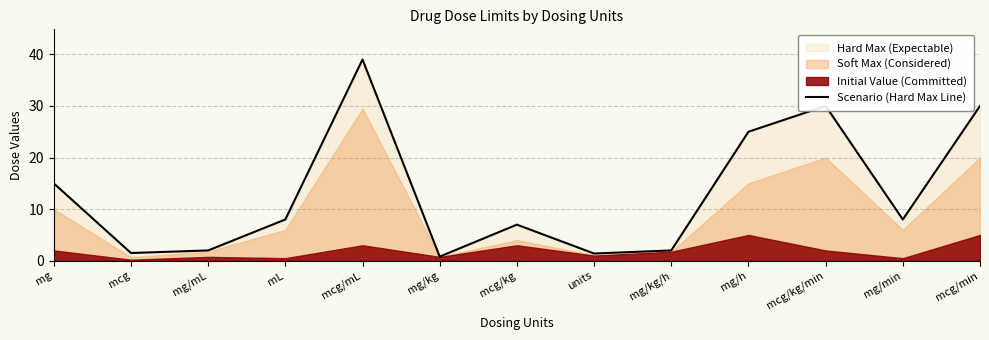

What is the minimum value shown in the chart?

0.8